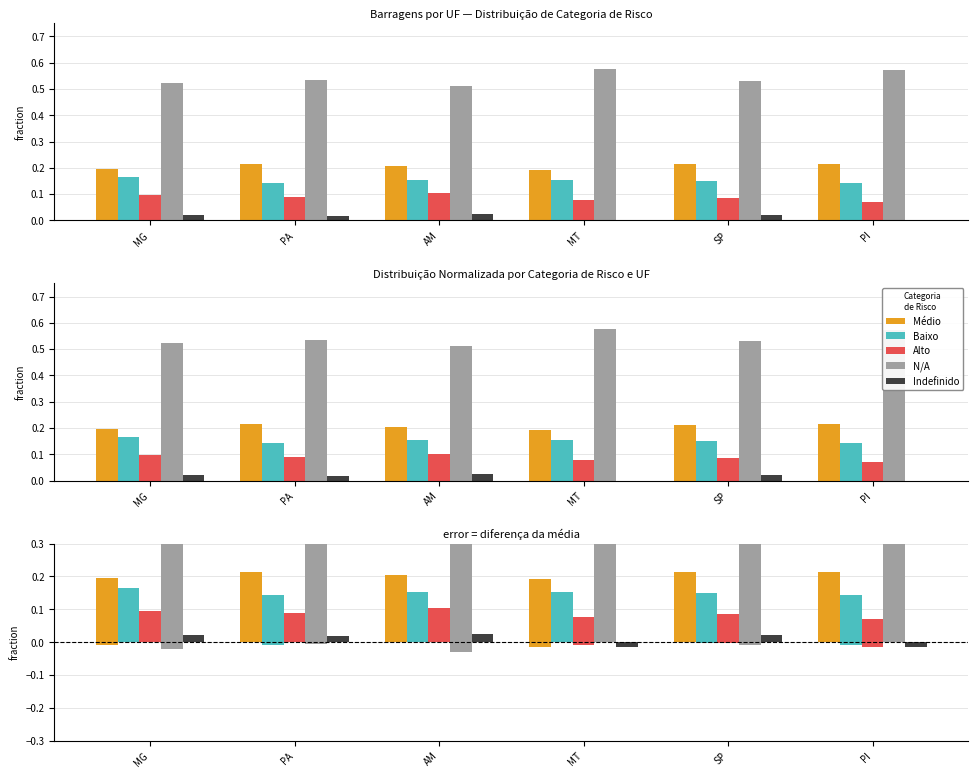

Is it true that Indefinido equals 0.0 at MG?

False